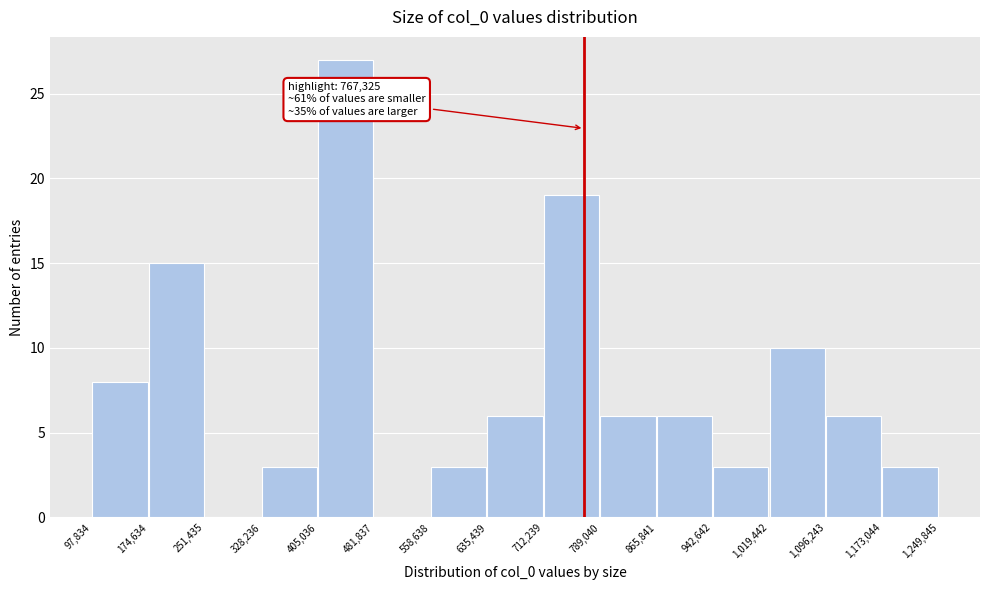

Over which range of the x-axis is the bar tallest?

405,036 to 481,837